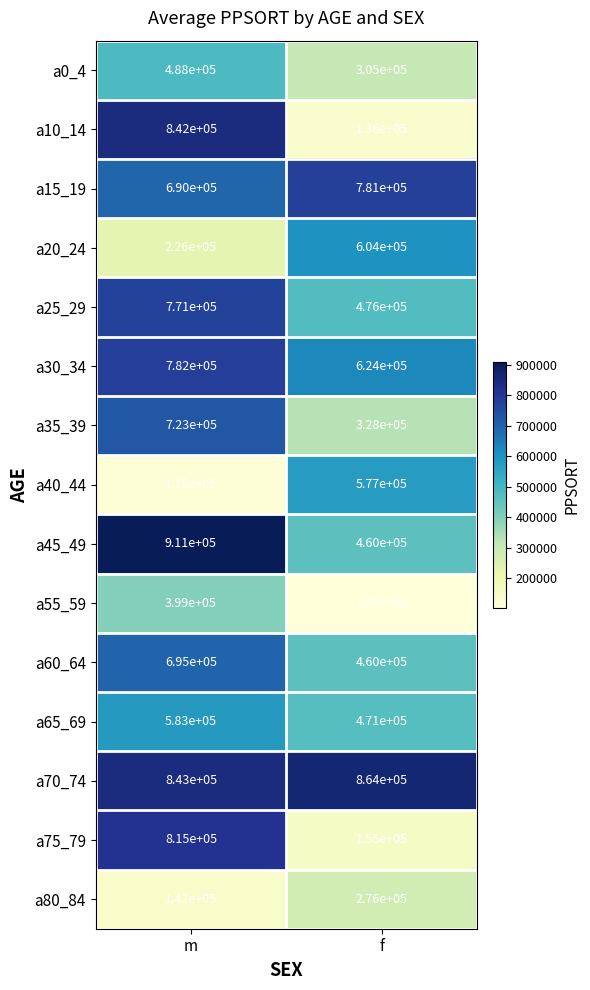

At how many categories does at least one series exceed 278537?

2